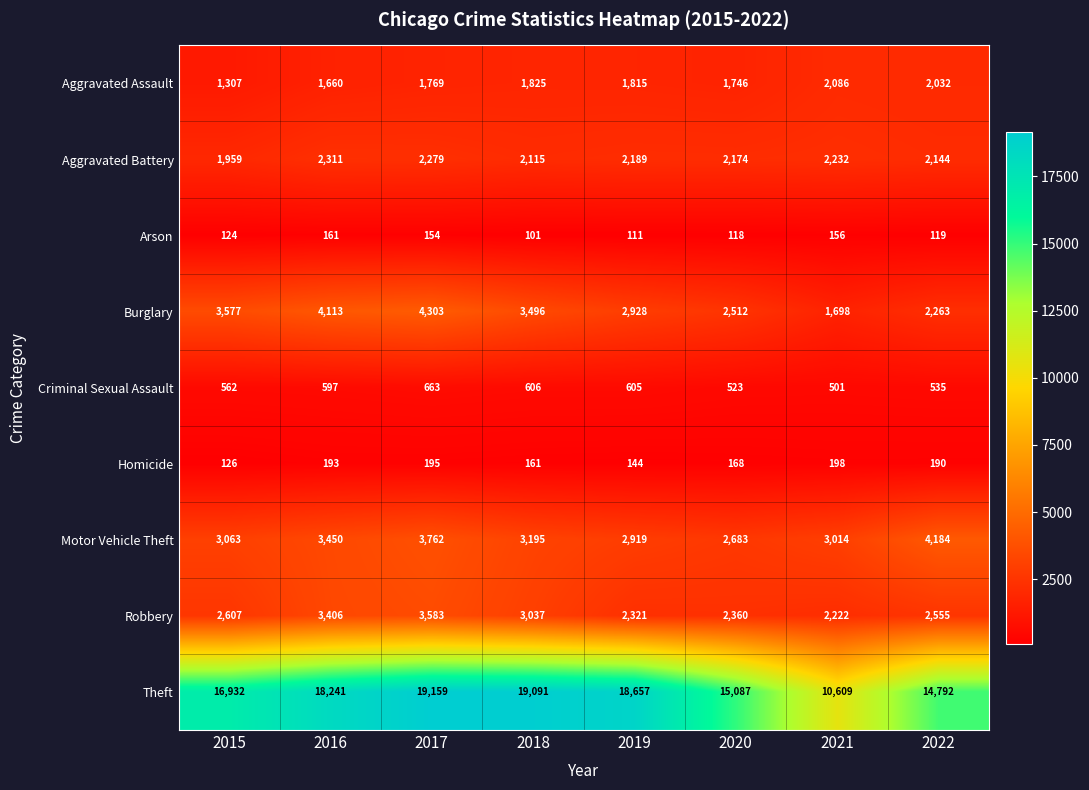

Where is Homicide nearest to the value 162?

2018